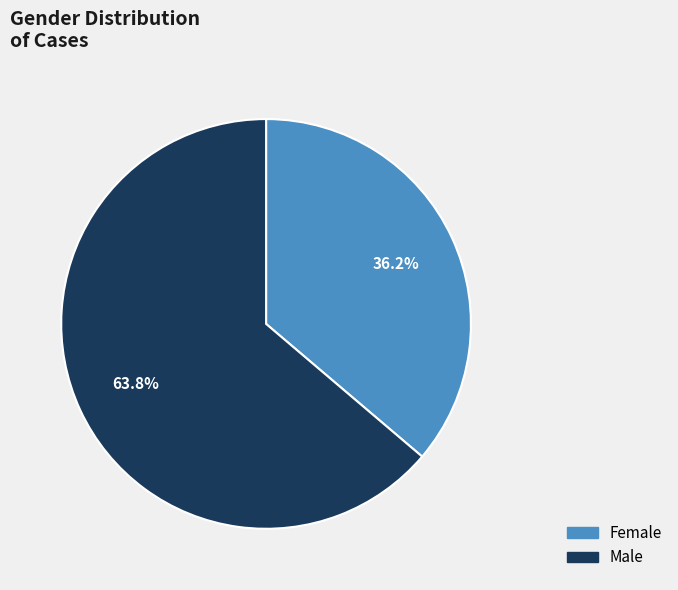

Approximately how many times larger is the value at Female compared to Male?

0.6